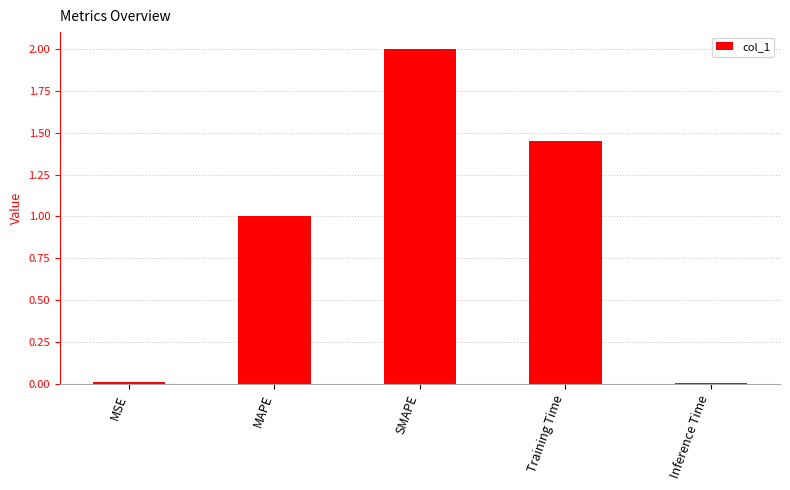

What is the value of the 2nd bar from the left?

1.0